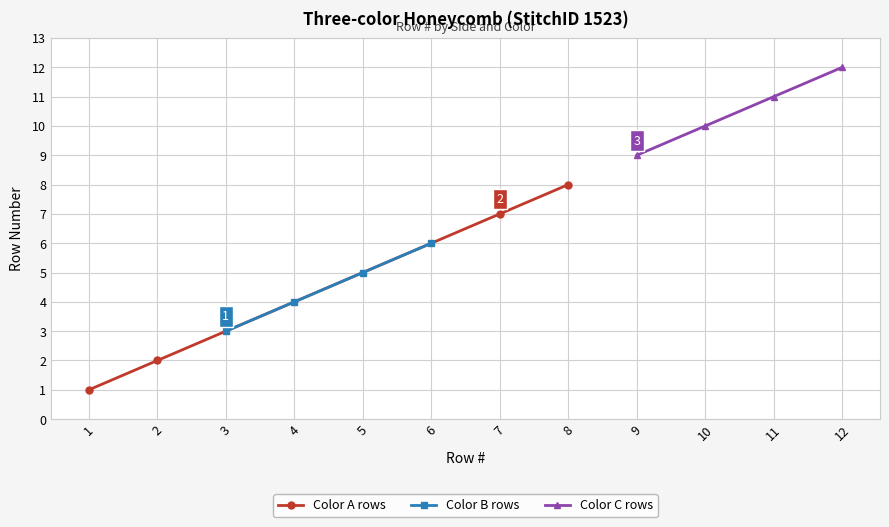

True or false: Color C rows and Color B rows cross at least once.

False